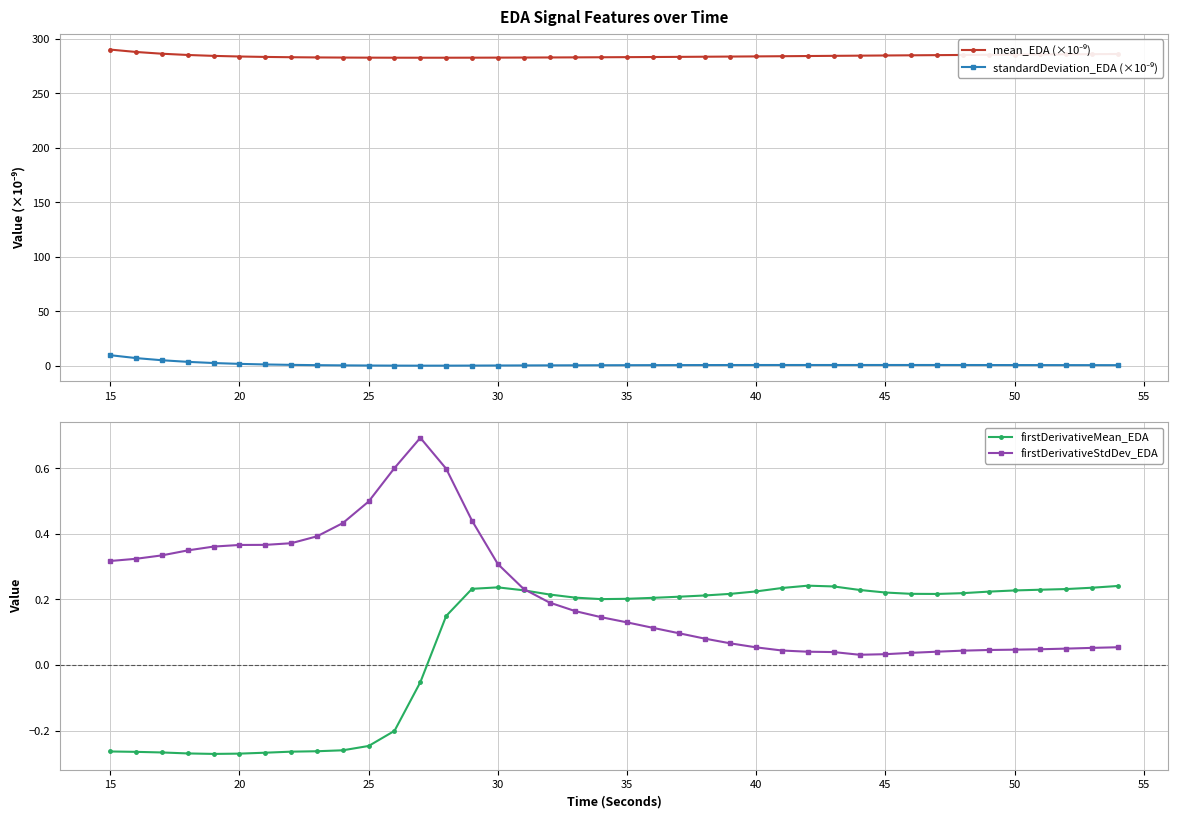

True or false: firstDerivativeStdDev_EDA has more than 0 interior local peaks.

True